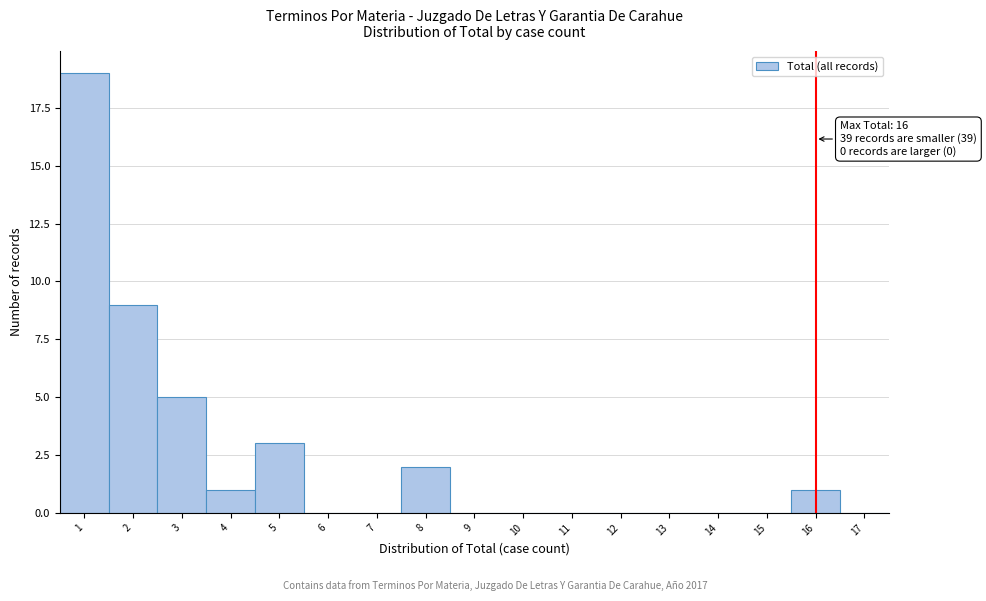

Over which range of the x-axis is the bar tallest?

0.5 to 1.5